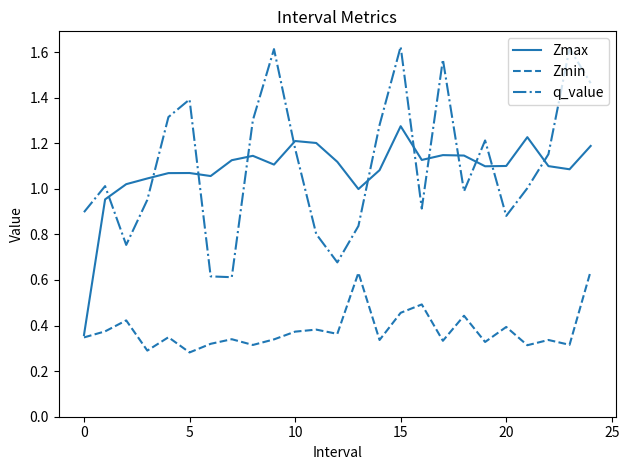

Which series has the widest spread of values?

q_value